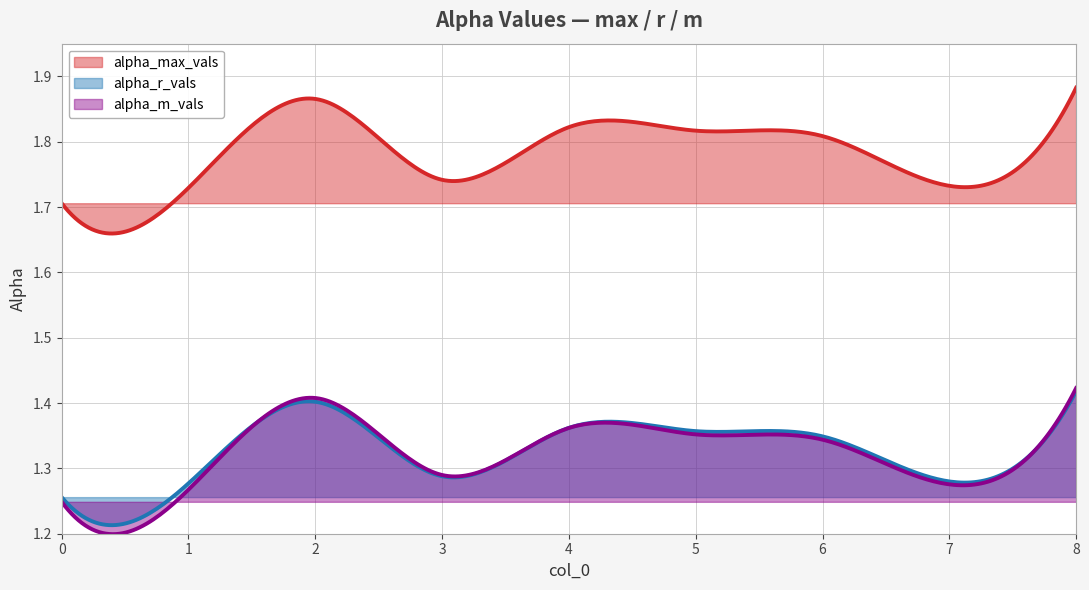

What is the total value across all series at 5?

4.5